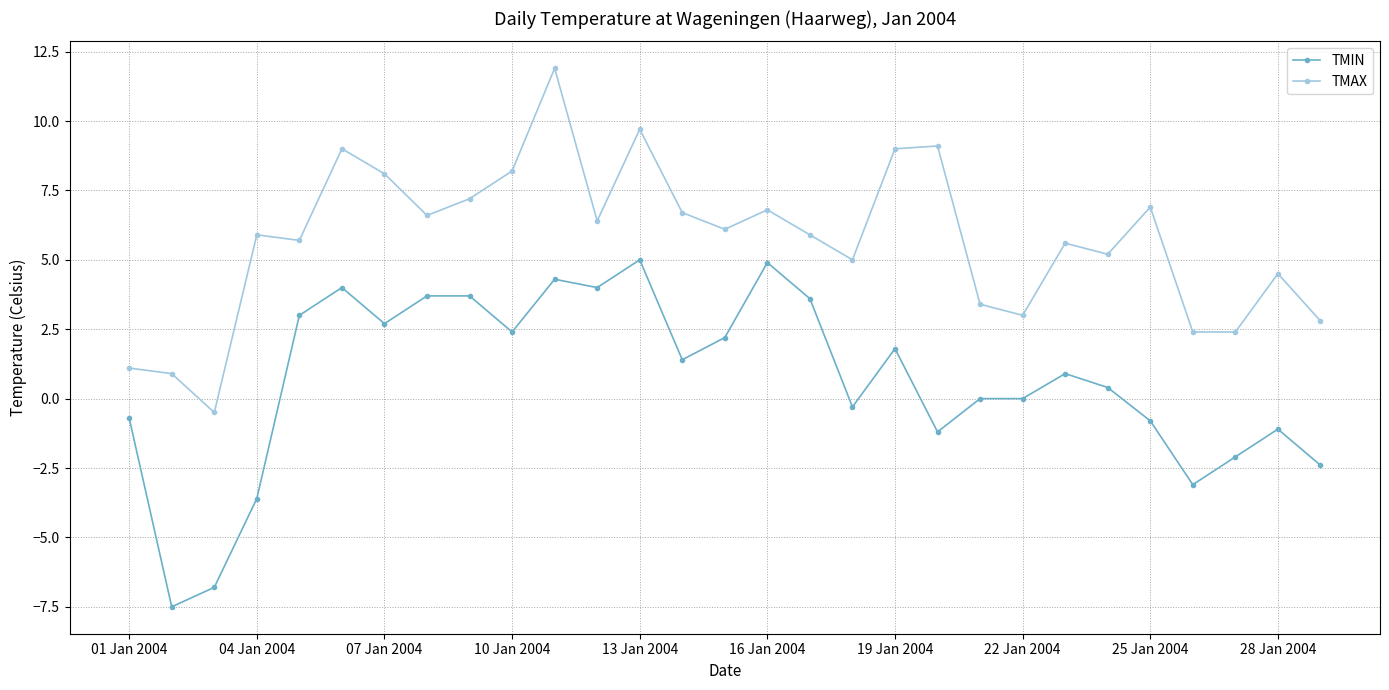

What is the value of the TMIN point at the 15th from the left?

2.2